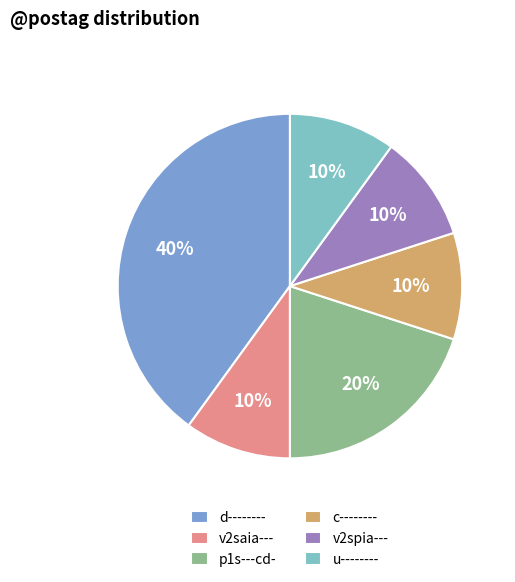

Does any single category account for the majority?

No